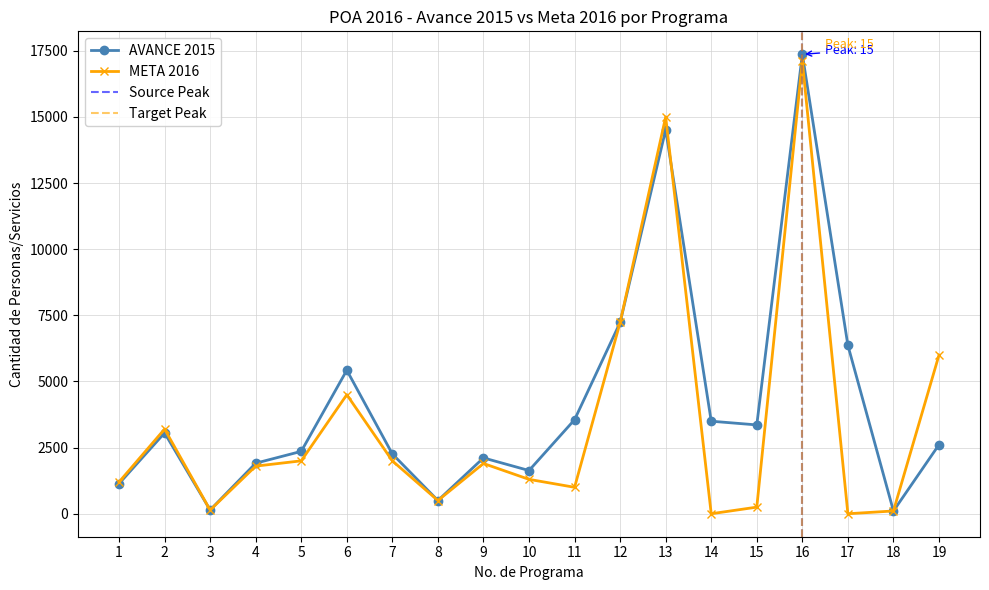

Read the META 2016 value at 3, to the nearest 100.

100